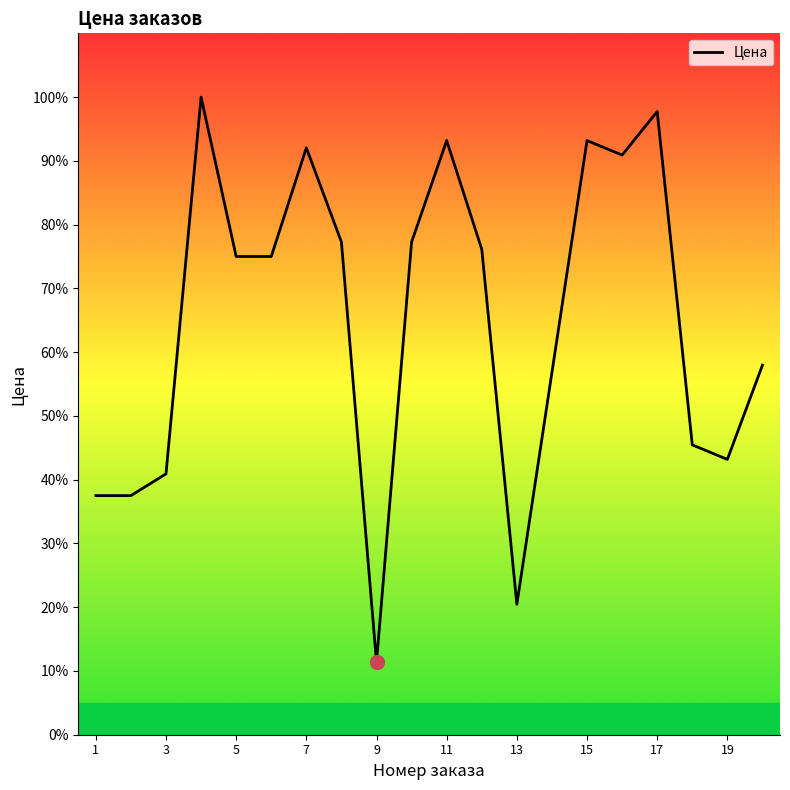

What is the difference between the maximum and minimum values?

88.6